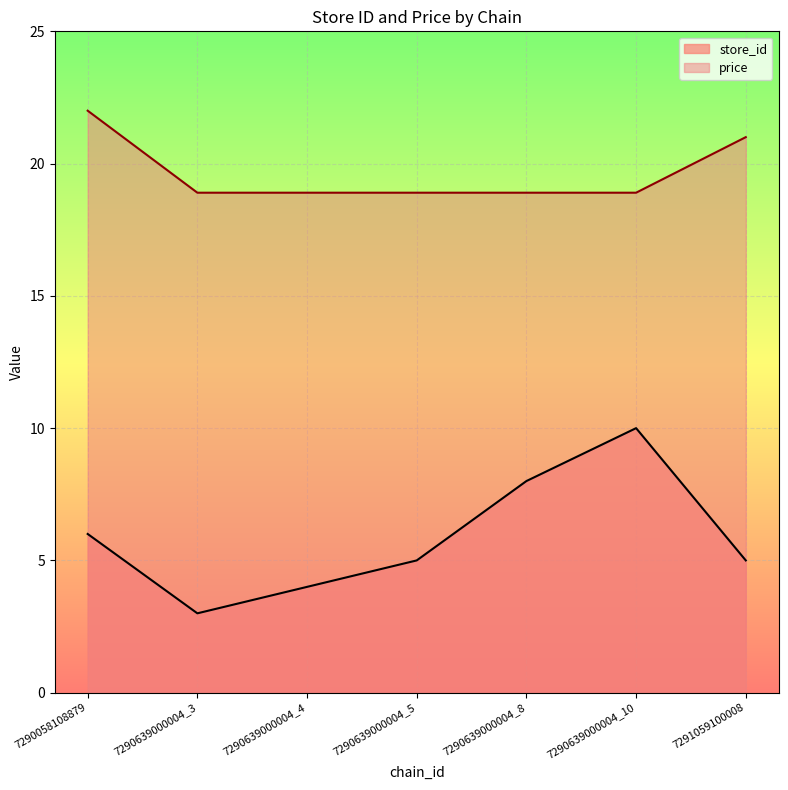

List the labels in order of store_id value, largest first.

7290639000004_10, 7290639000004_8, 7290058108879, 7290639000004_5, 7291059100008, 7290639000004_4, 7290639000004_3